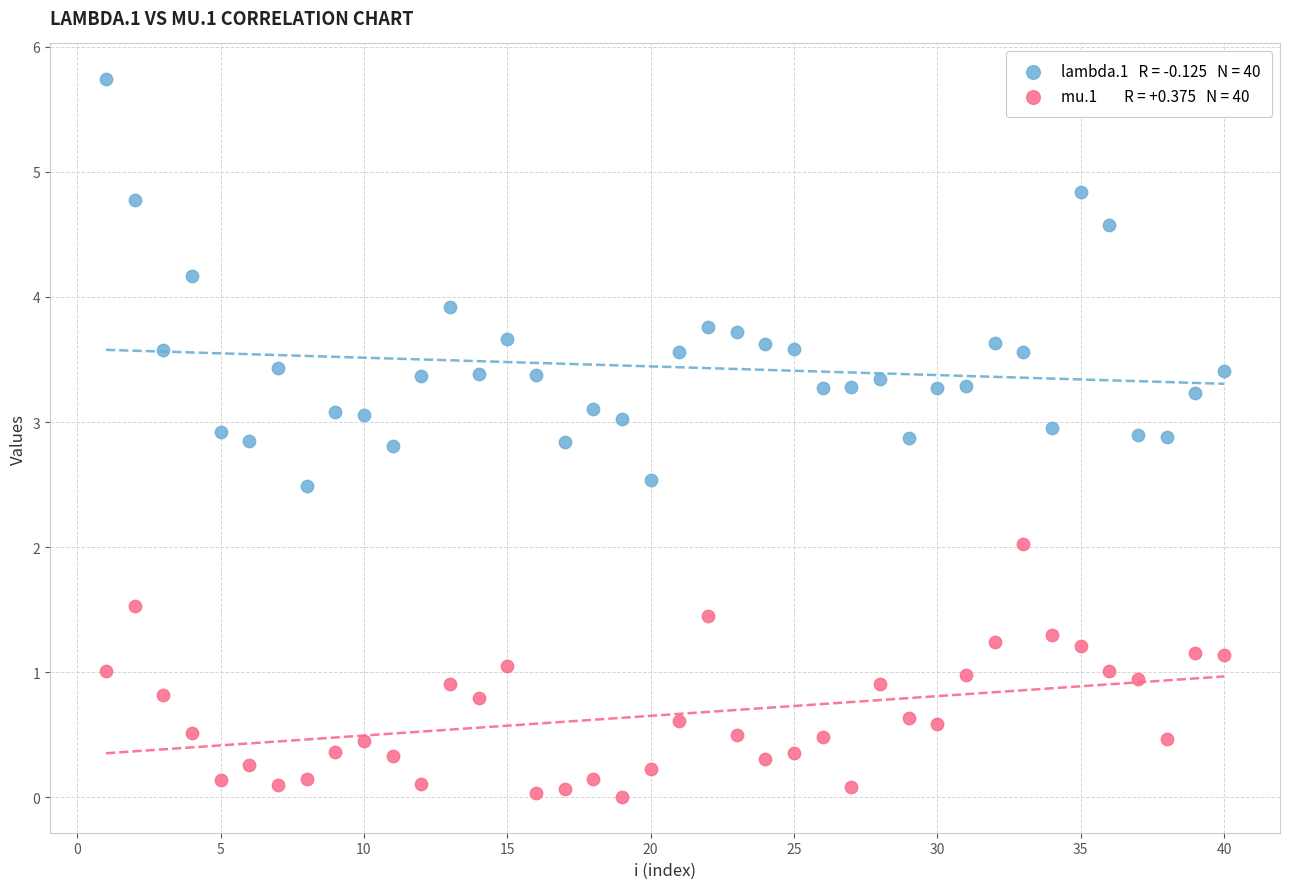

Across all data points, what is the range of X values (max minus min)?

39.0